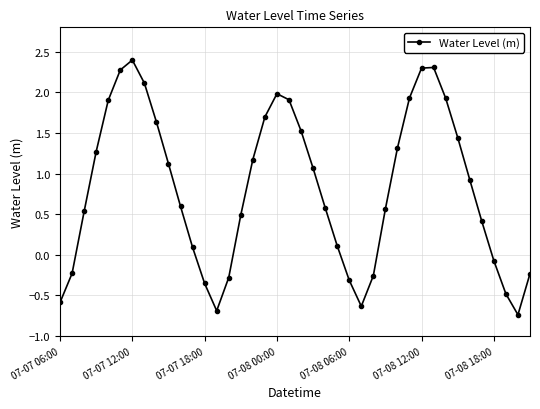

How many interior local peaks (higher than both neighbors) does the data have?

3